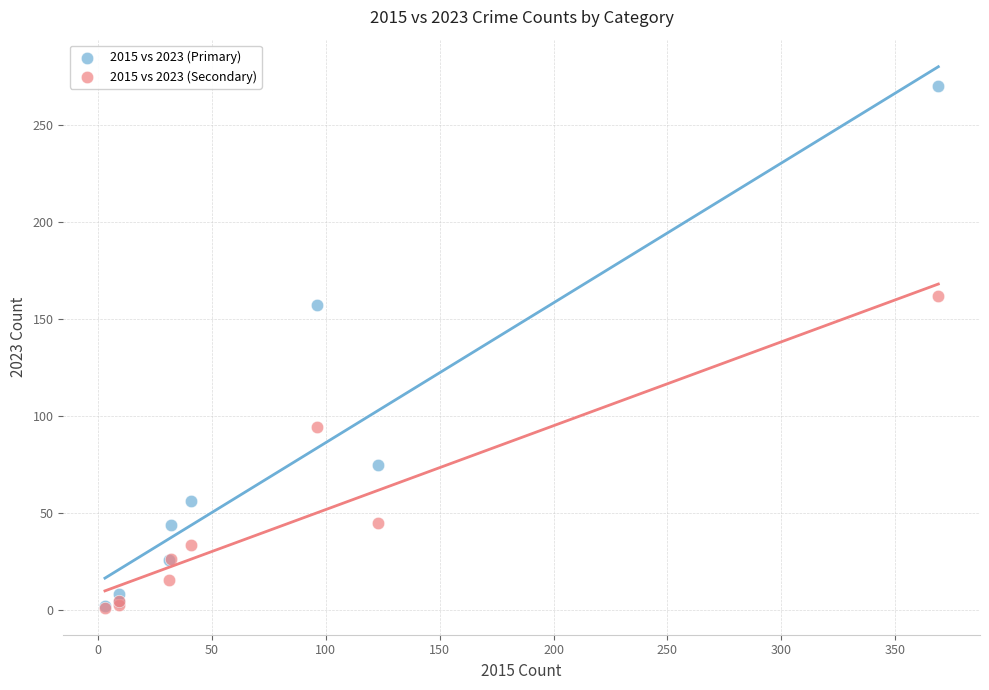

Which series has the largest Y range (max minus min)?

2015 vs 2023 (Primary)